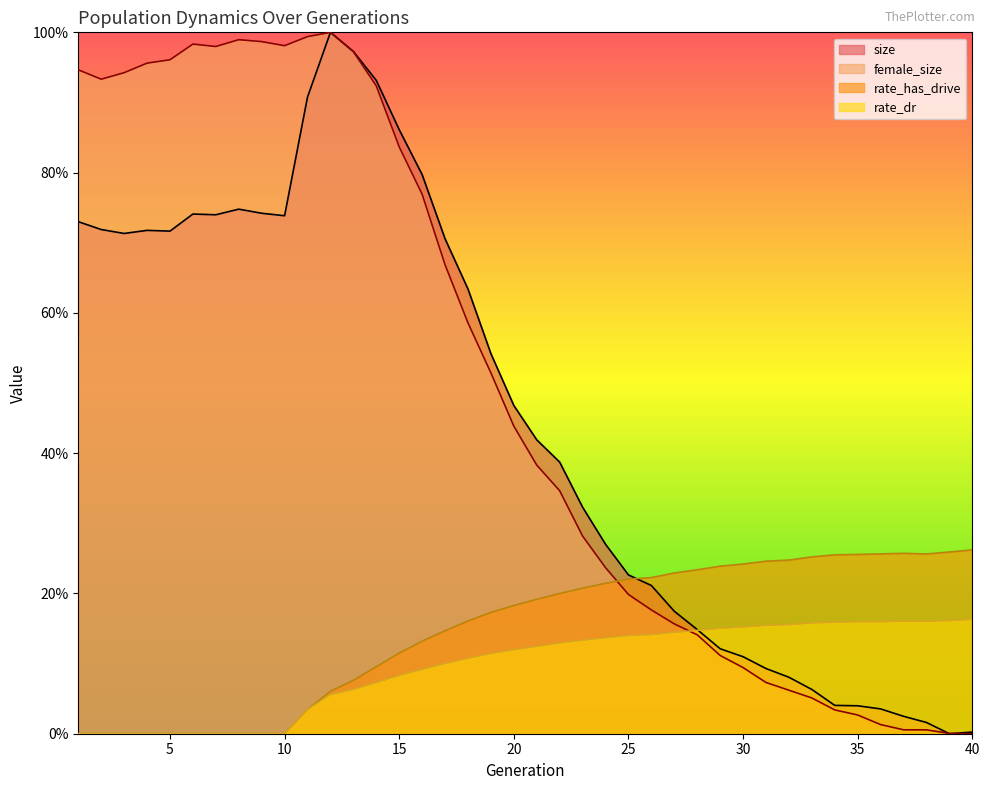

Read the rate_dr value at 40.

0.2